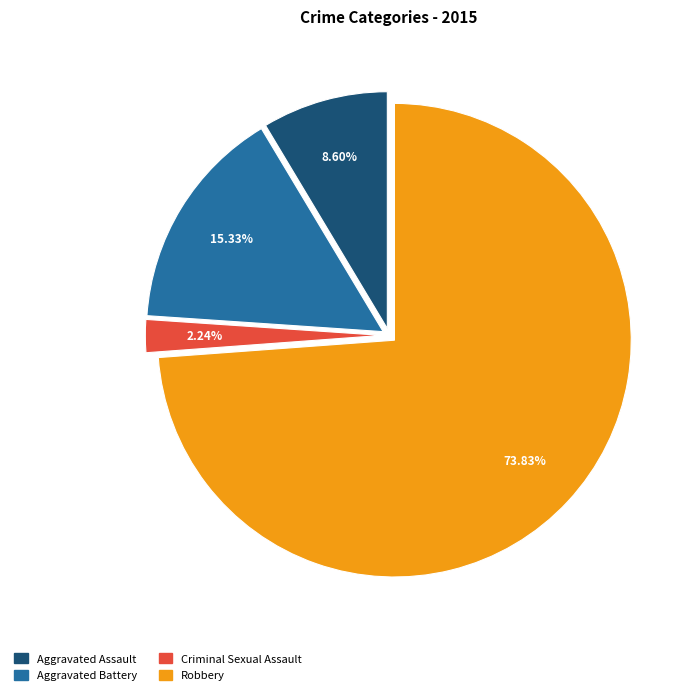

To the nearest percent, what portion does Aggravated Battery represent?

15%